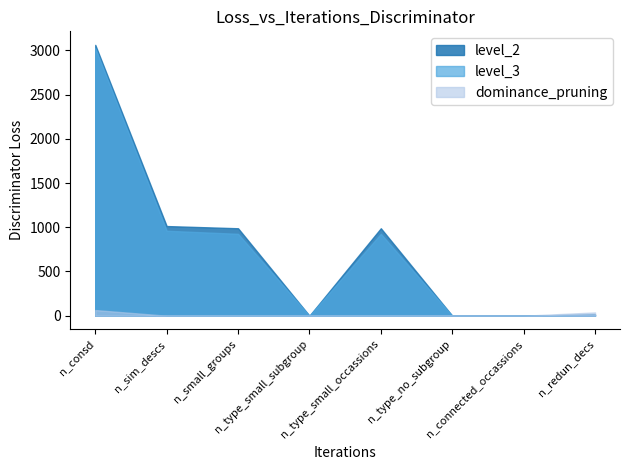

The level_3 series shows 1630 at n_type_no_subgroup. True or false?

False